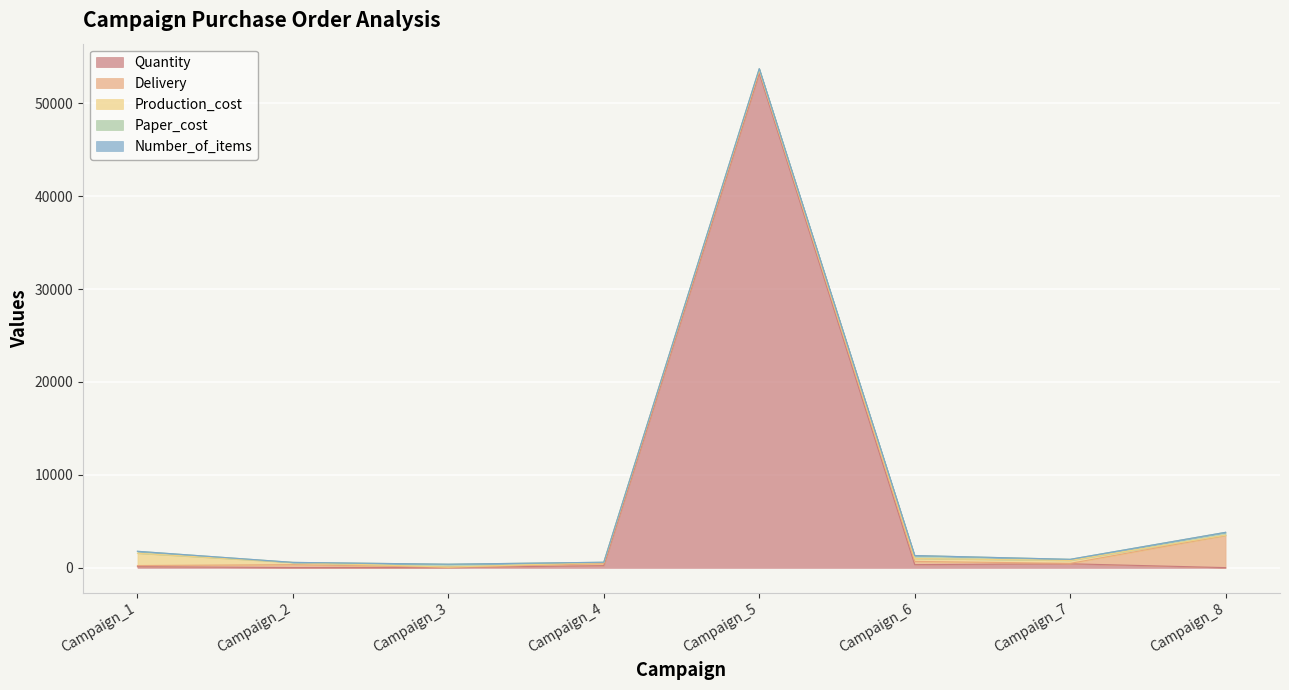

At which category does Production_cost reach its first local valley?

Campaign_3